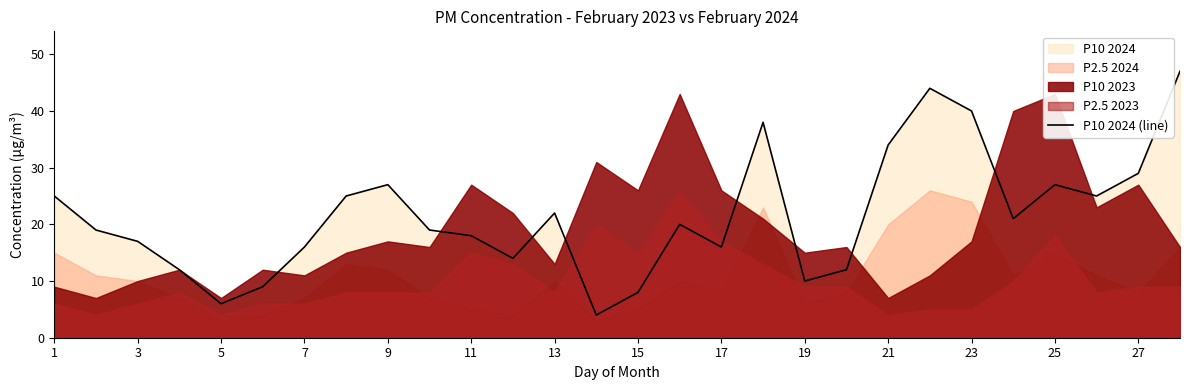

The chart shows a value of 13 at 1. True or false?

False